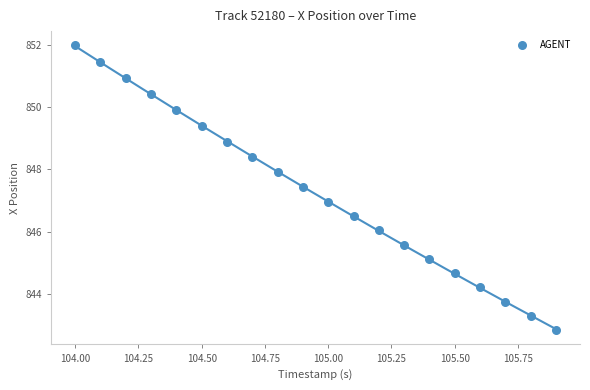

What is the range of Y values (max minus min)?

9.1